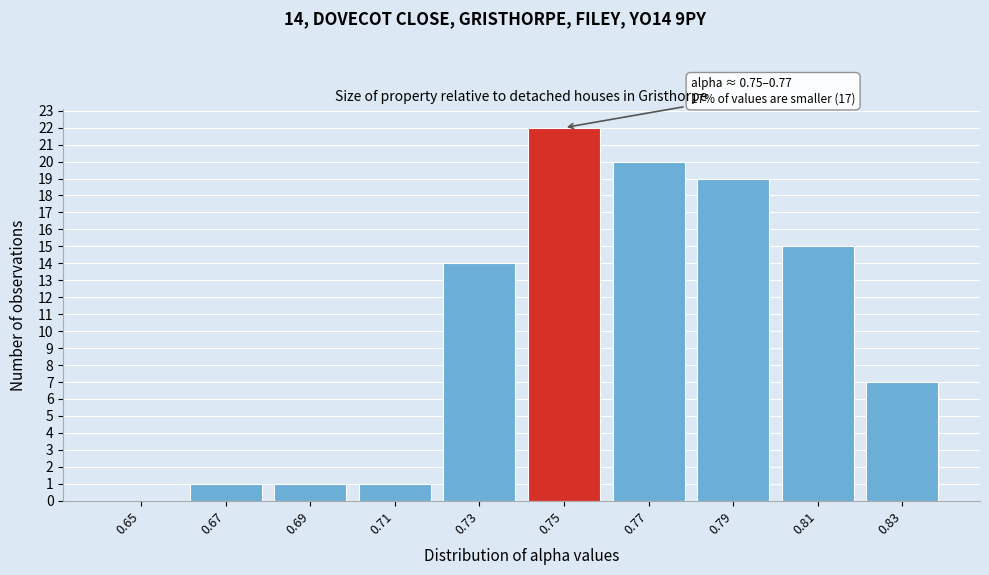

Reading right to left, transcribe all the data shown in this chart.

0.83=7	0.81=15	0.79=19	0.77=20	0.75=22	0.73=14	0.71=1	0.69=1	0.67=1	0.65=0